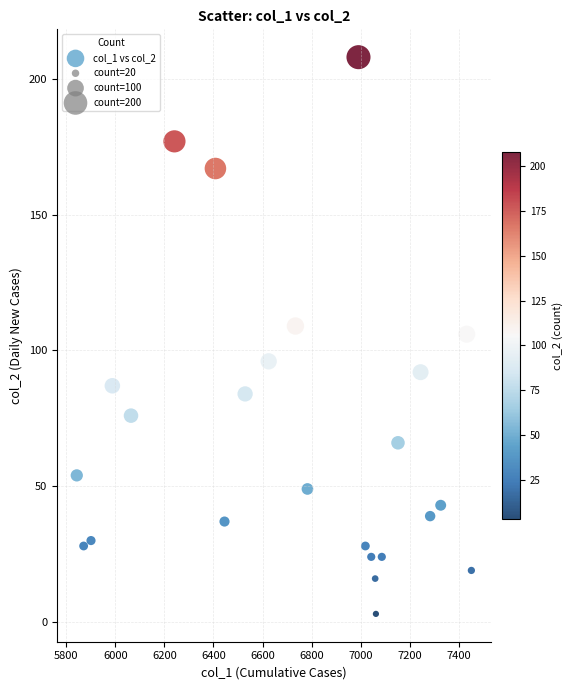

What is the range of Y values (max minus min)?

205